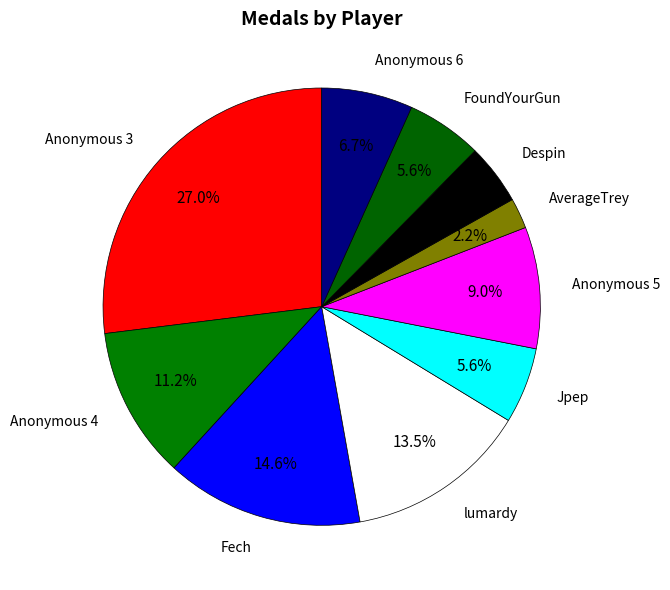

To the nearest percent, what is the combined percentage of FoundYourGun and Anonymous 4?

17%